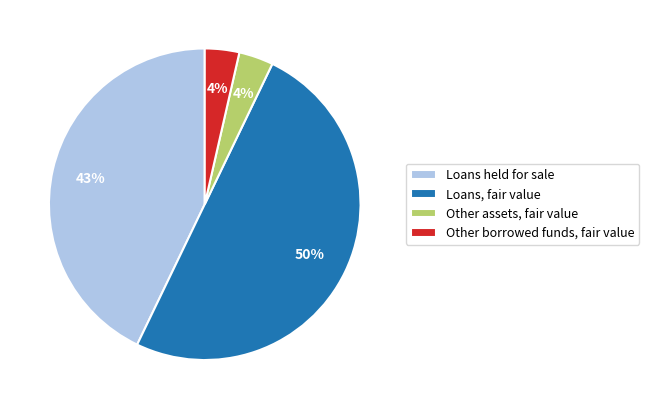

Count the number of slices in the pie.

4